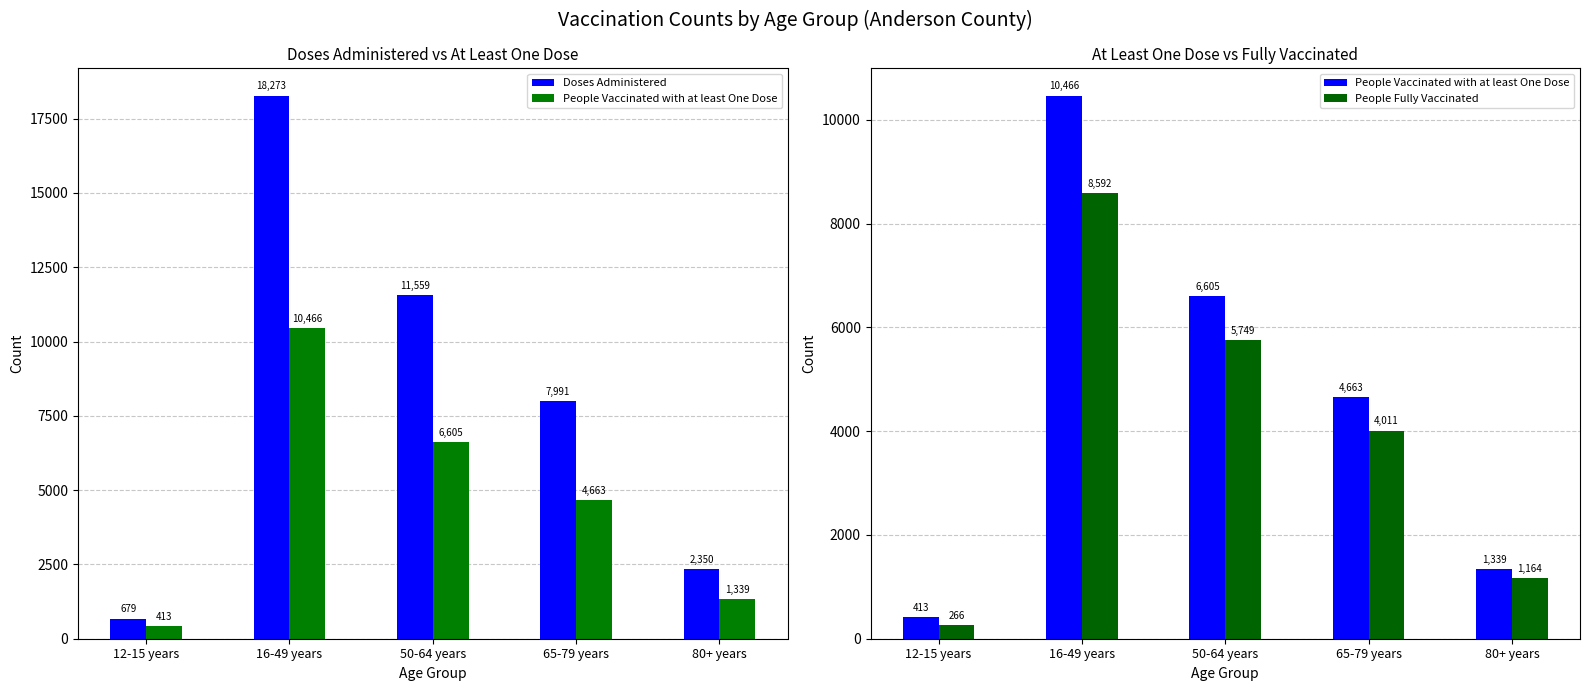

Reading right to left, extract all data points from this chart.

Doses Administered: 80+ years=2350	65-79 years=7991	50-64 years=11559	16-49 years=18273	12-15 years=679
People Vaccinated with at least One Dose: 80+ years=1339	65-79 years=4663	50-64 years=6605	16-49 years=10466	12-15 years=413
People Fully Vaccinated: 80+ years=1164	65-79 years=4011	50-64 years=5749	16-49 years=8592	12-15 years=266